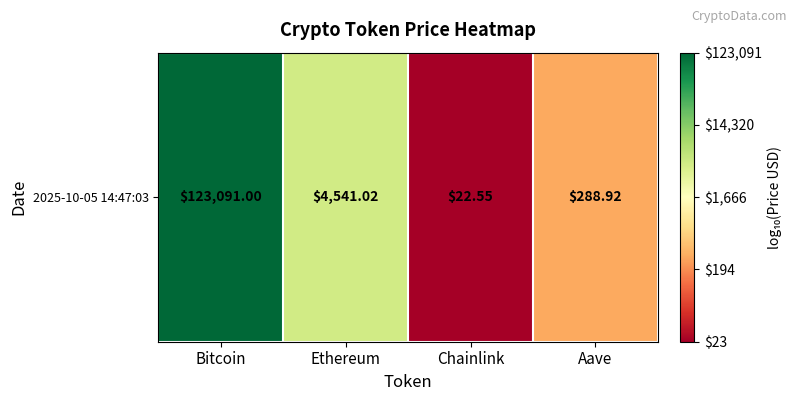

Approximately how many times larger is the value at Ethereum compared to Bitcoin?

0.7